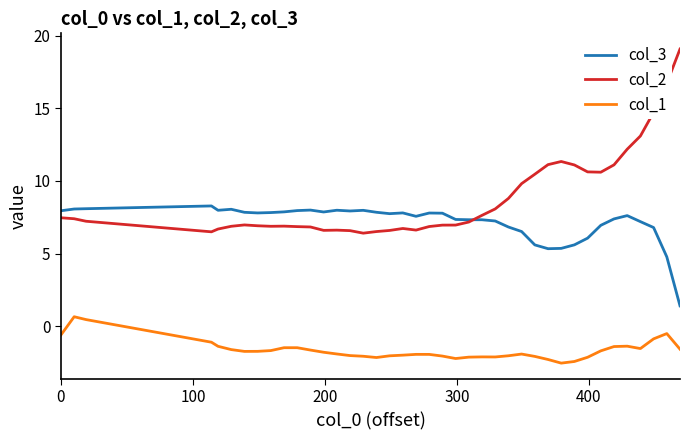

What is the lowest value of the col_1 series?

-2.5